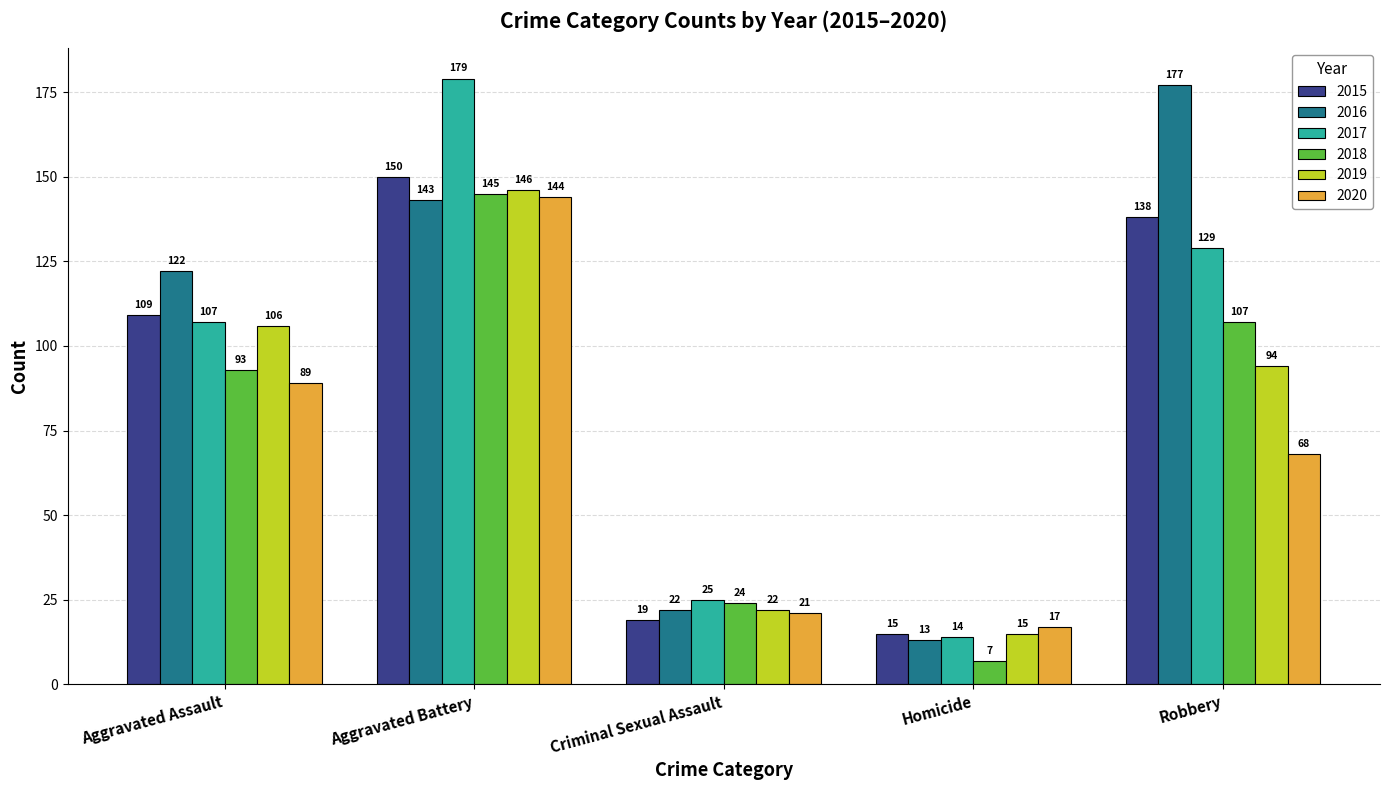

What is the minimum value shown in the chart?

7